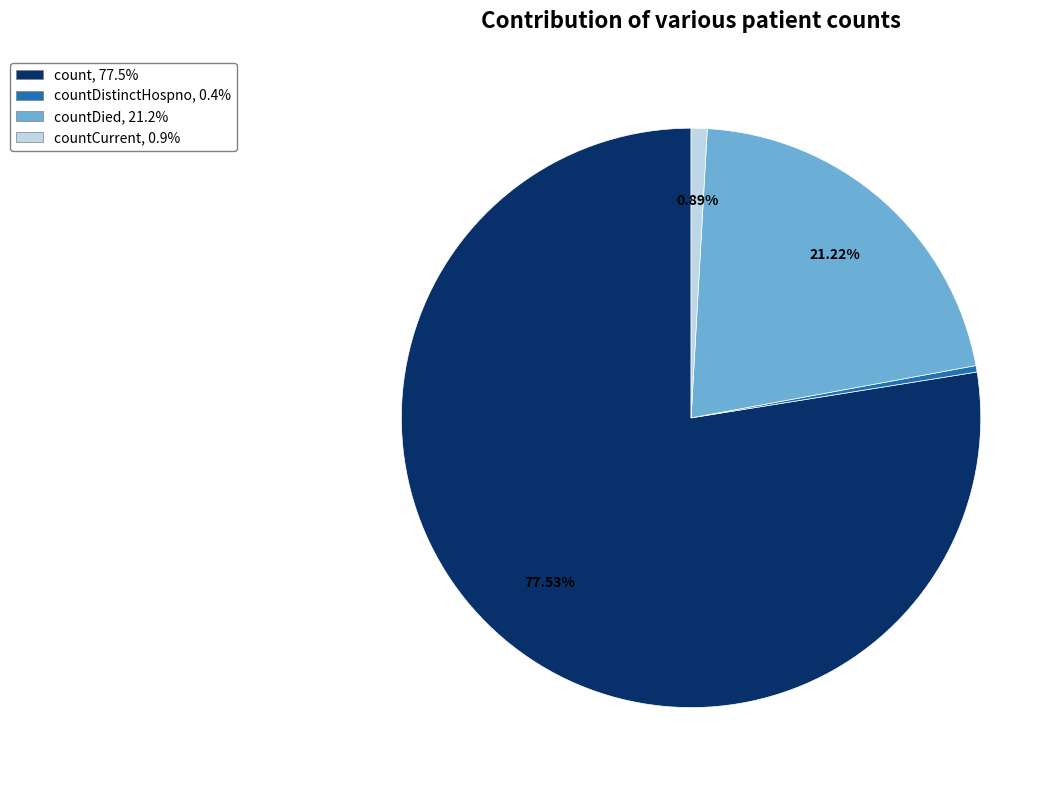

Do countDistinctHospno, 0.4% and countCurrent, 0.9% together represent more than half of the pie?

No